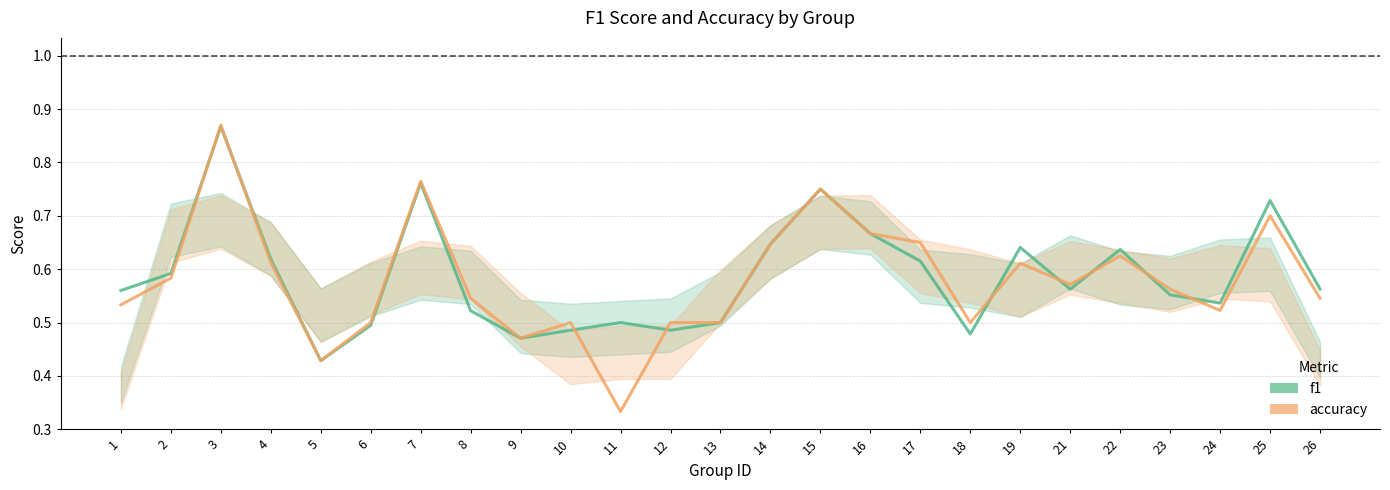

List the labels in order of f1 value, smallest first.

5, 9, 18, 10, 12, 6, 11, 13, 8, 24, 23, 1, 21, 26, 2, 17, 4, 22, 19, 14, 16, 25, 15, 7, 3